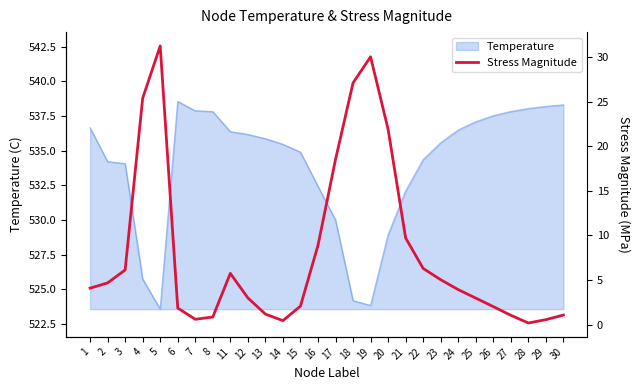

What is the minimum value shown in the chart?

0.2